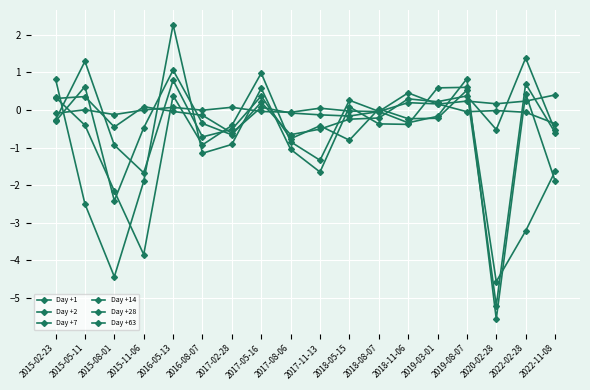

What position from the right is 2015-02-23?

18